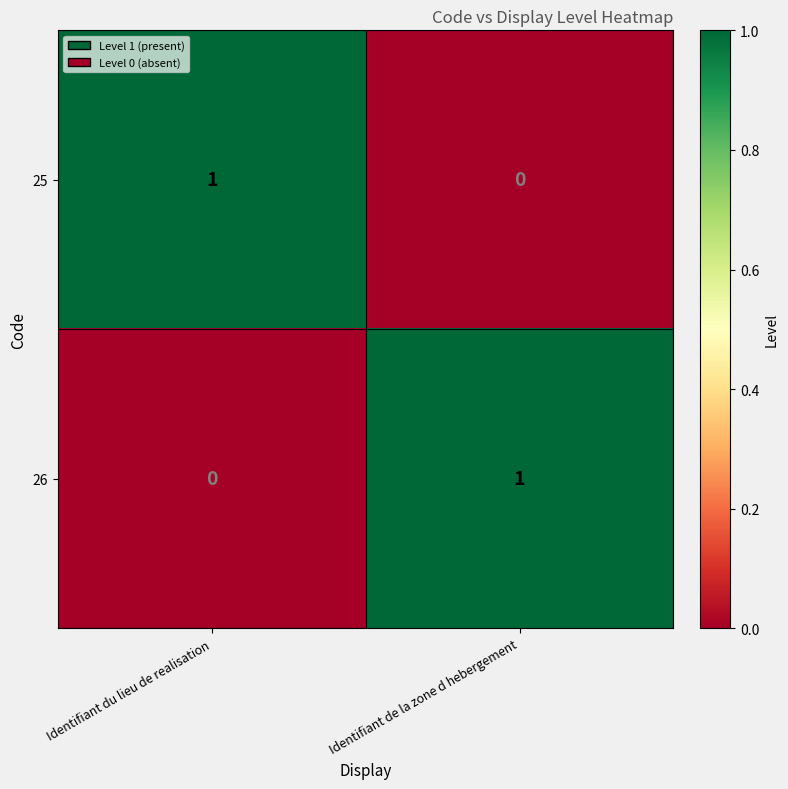

At how many categories does at least one series exceed 0?

2